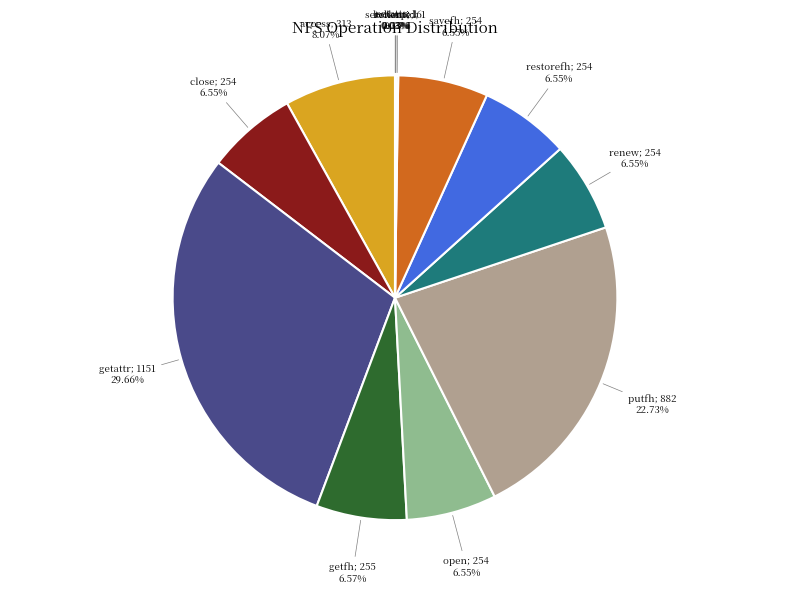

Is there any slice that represents more than half of the pie?

No